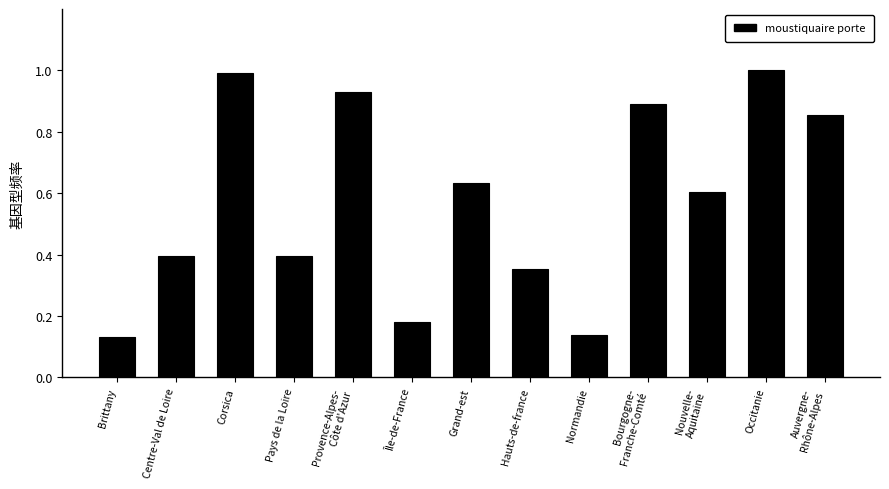

Is it true that the value at Auvergne-
Rhône-Alpes is 0.9?

True